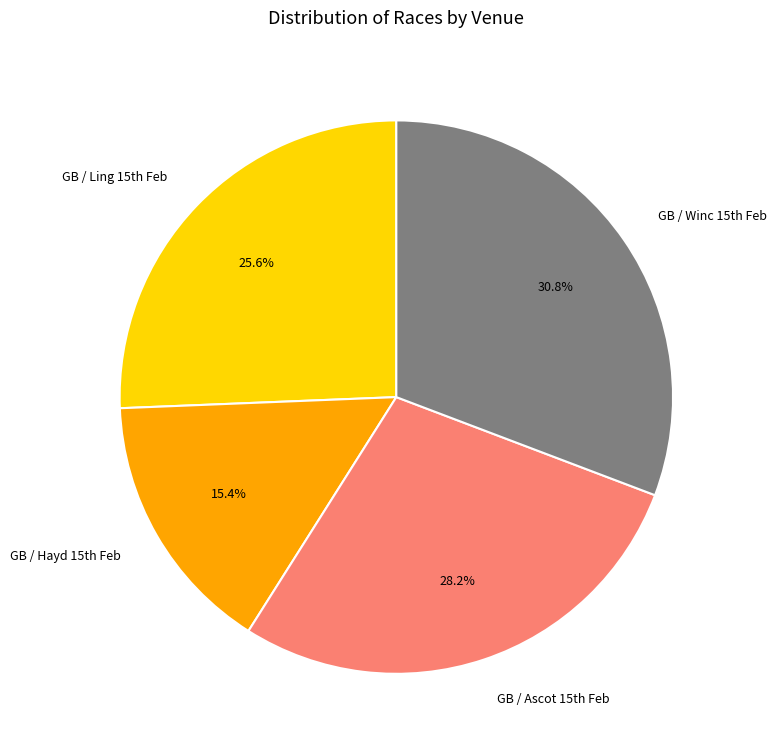

How many slices are in this pie chart?

4